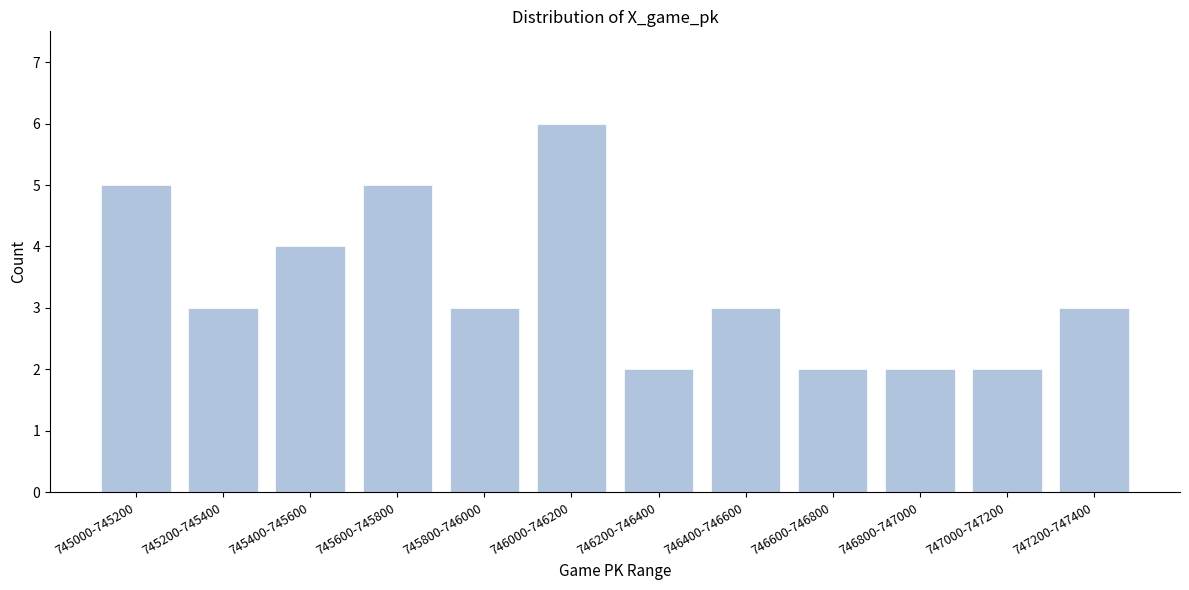

Reading left to right, transcribe all the data shown in this chart.

745000-745200=5	745200-745400=3	745400-745600=4	745600-745800=5	745800-746000=3	746000-746200=6	746200-746400=2	746400-746600=3	746600-746800=2	746800-747000=2	747000-747200=2	747200-747400=3